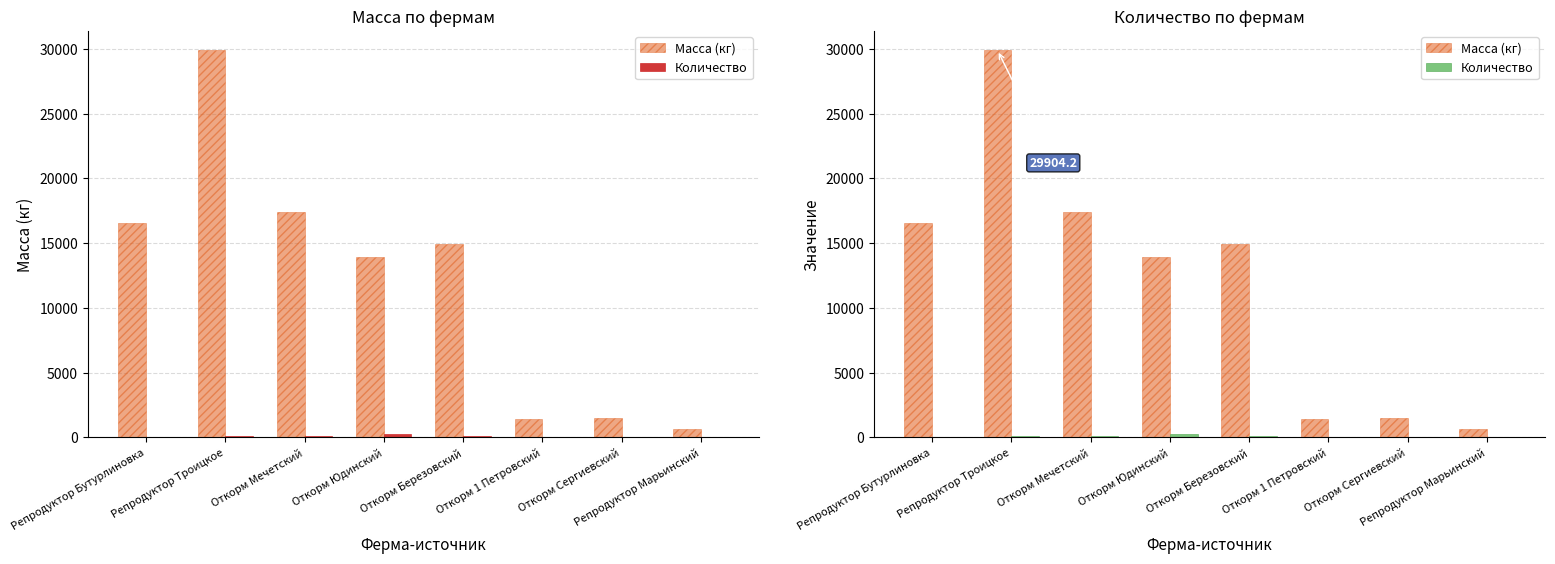

What is the difference between the maximum and second lowest values in the Количество series?

208.1